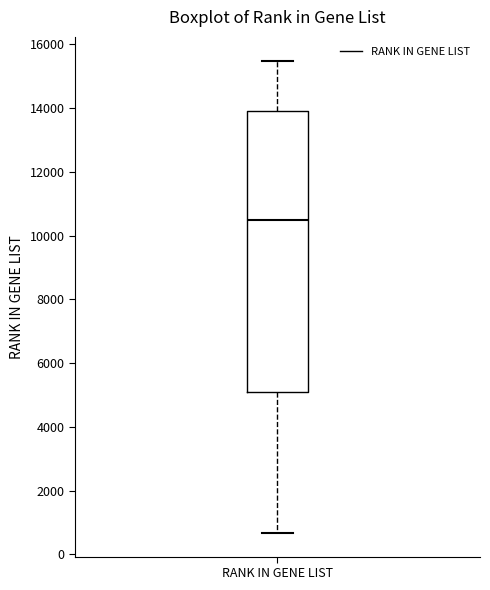

Transcribe this box plot: give where the median line is, the range the box spans, and where the two whiskers end, as read against the y-axis. The values are not printed on the chart, so give them approximately, as read against the axis.

median 10400, box 5000 to 14000, whiskers 600 to 15400